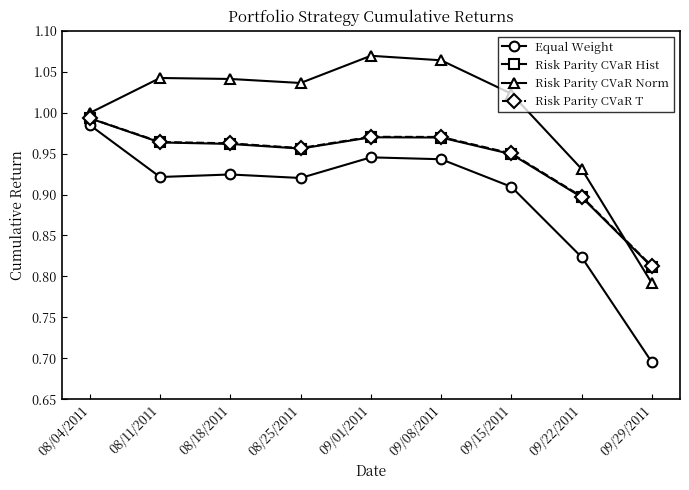

True or false: Risk Parity CVaR Norm has a value of 0.3 at 09/29/2011.

False